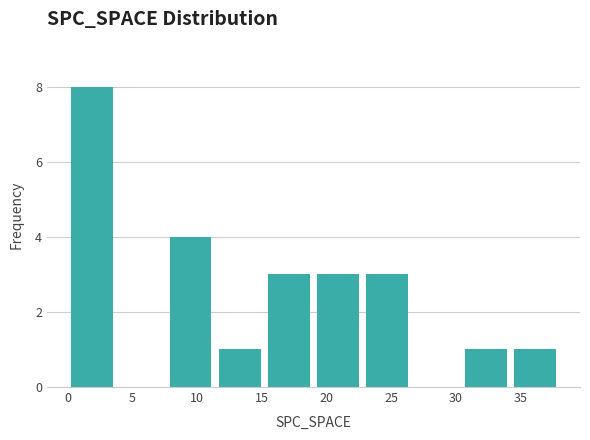

Reading left to right, list every bar in this chart as the range it spans on the x-axis followed by its height. Neither the bar edges nor the heights are printed on the chart, so give them approximately, as read against the axes.

0.0 to 3.8: 8
3.8 to 7.6: 0
7.6 to 11.4: 4
11.4 to 15.2: 1
15.2 to 19.0: 3
19.0 to 22.8: 3
22.8 to 26.6: 3
26.6 to 30.4: 0
30.4 to 34.2: 1
34.2 to 38.0: 1